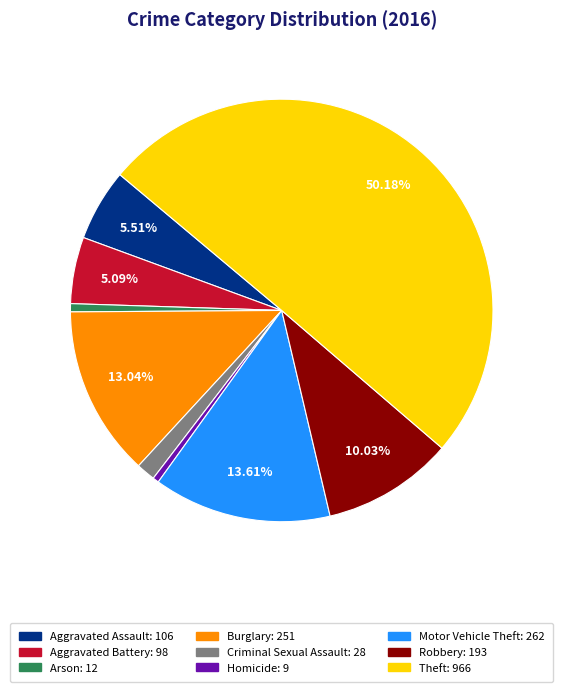

Approximately how many times larger is the value at Motor Vehicle Theft: 262 compared to Arson: 12?

21.8